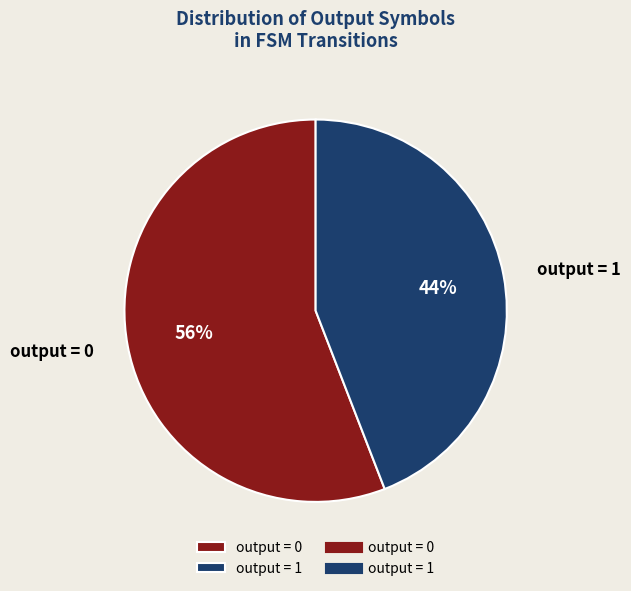

Is it true that output = 1 is 57% of the pie?

False